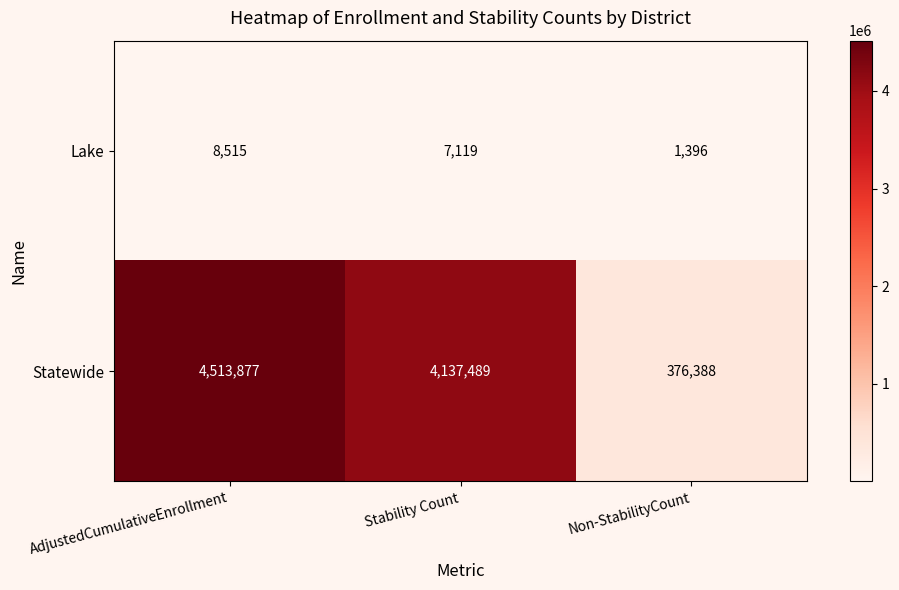

At how many categories does at least one series exceed 3693522?

2